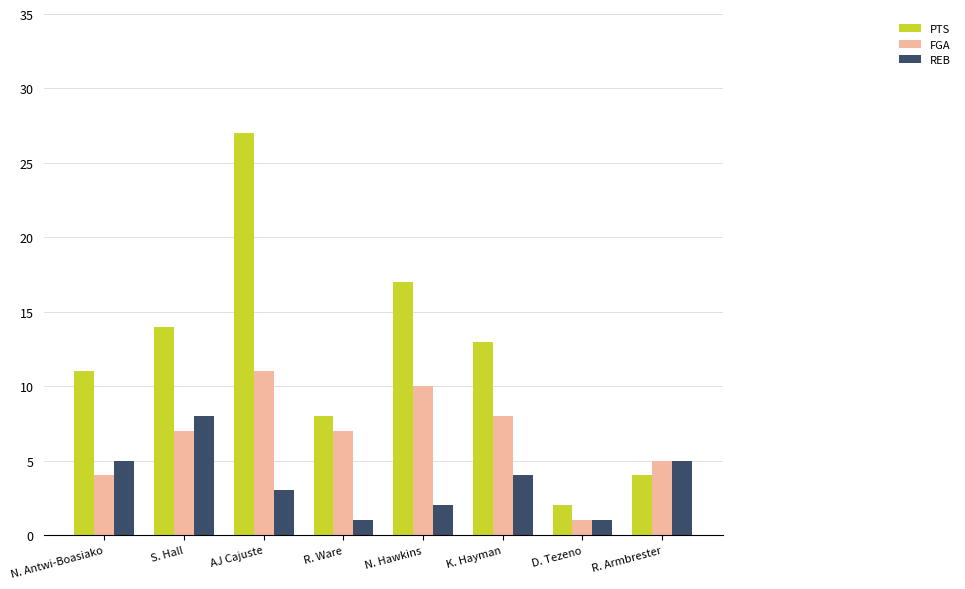

Between K. Hayman and R. Armbrester, which series saw the biggest shift?

PTS